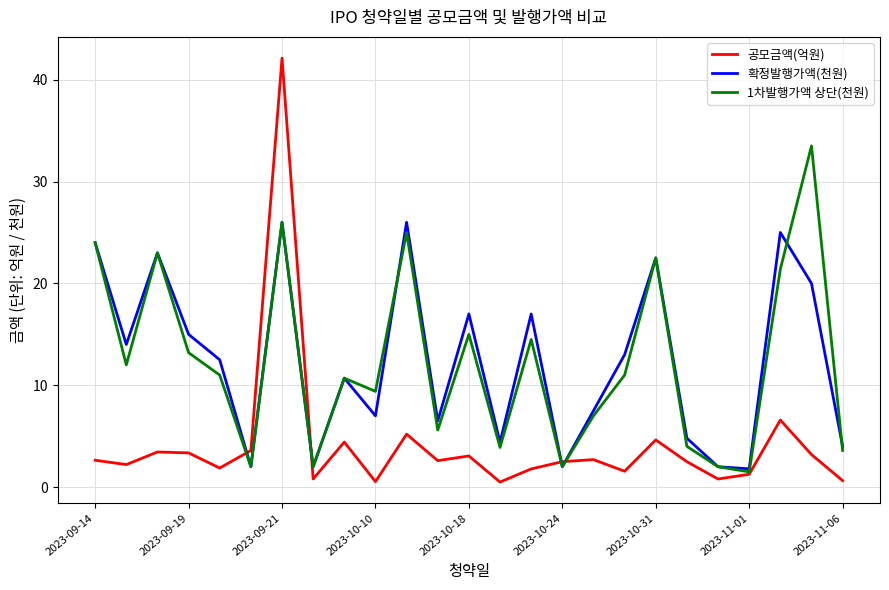

Rank the series by their maximum value, from highest to lowest.

공모금액(억원), 1차발행가액 상단(천원), 확정발행가액(천원)